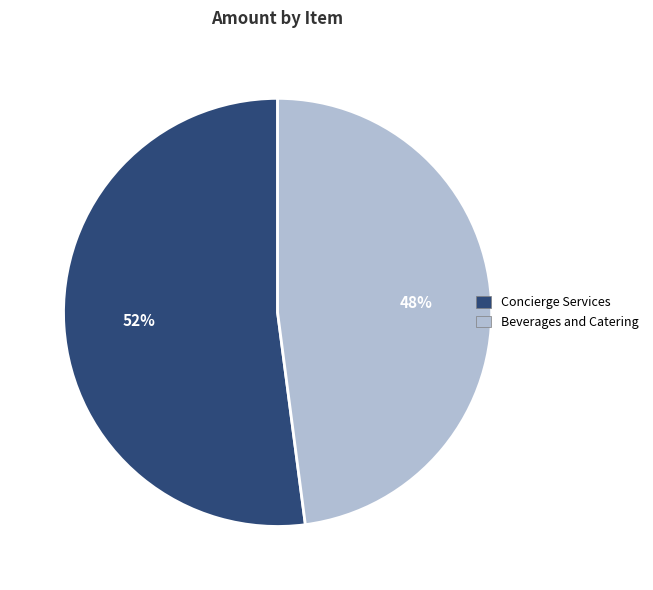

Is the sum of Concierge Services and Beverages and Catering greater than half?

Yes